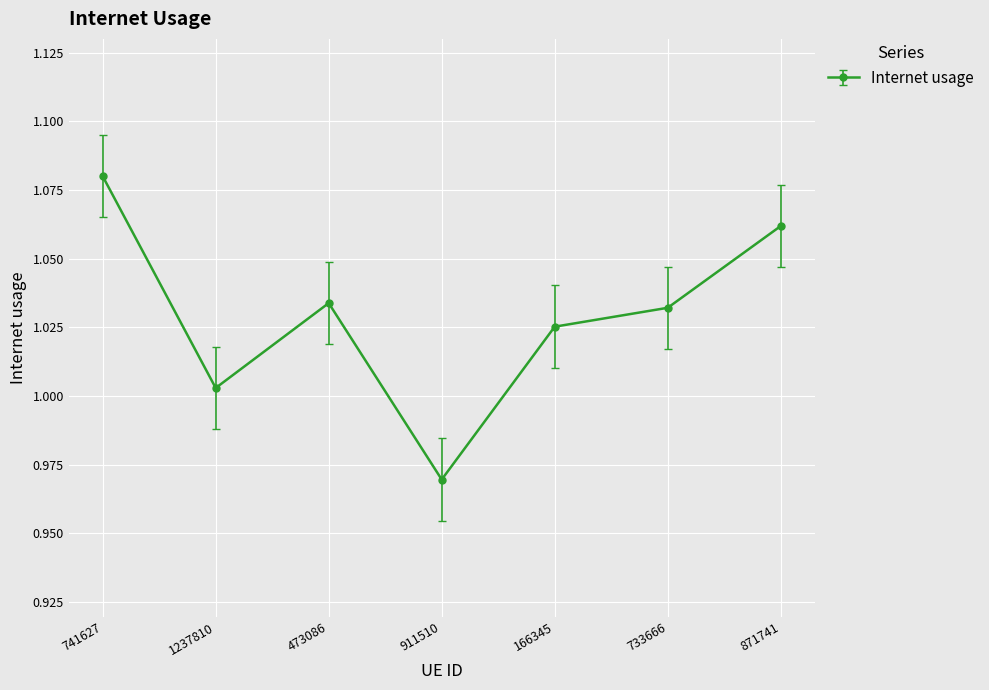

Rank the categories by value from lowest to highest.

911510, 1237810, 166345, 733666, 473086, 871741, 741627